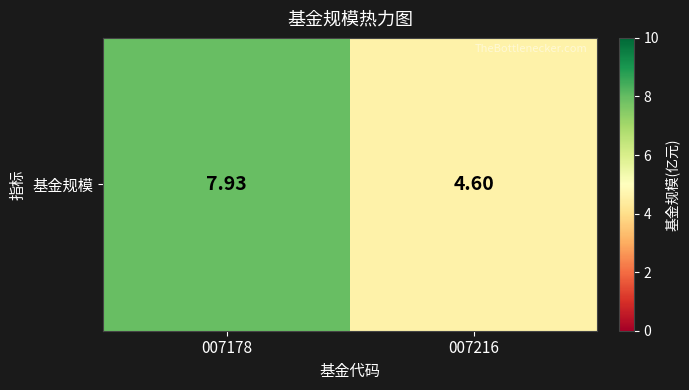

What is the average value?

6.3